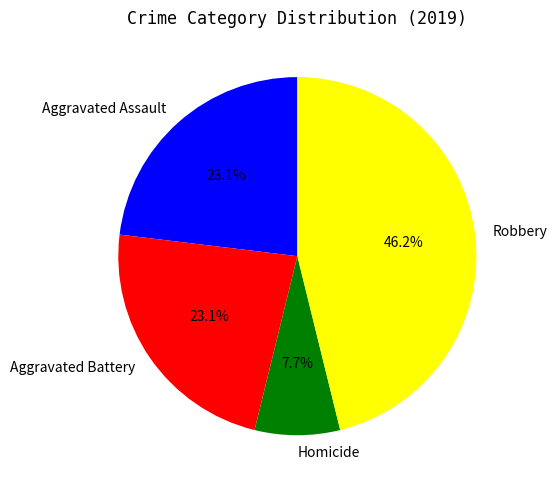

Is there any slice that represents more than half of the pie?

No